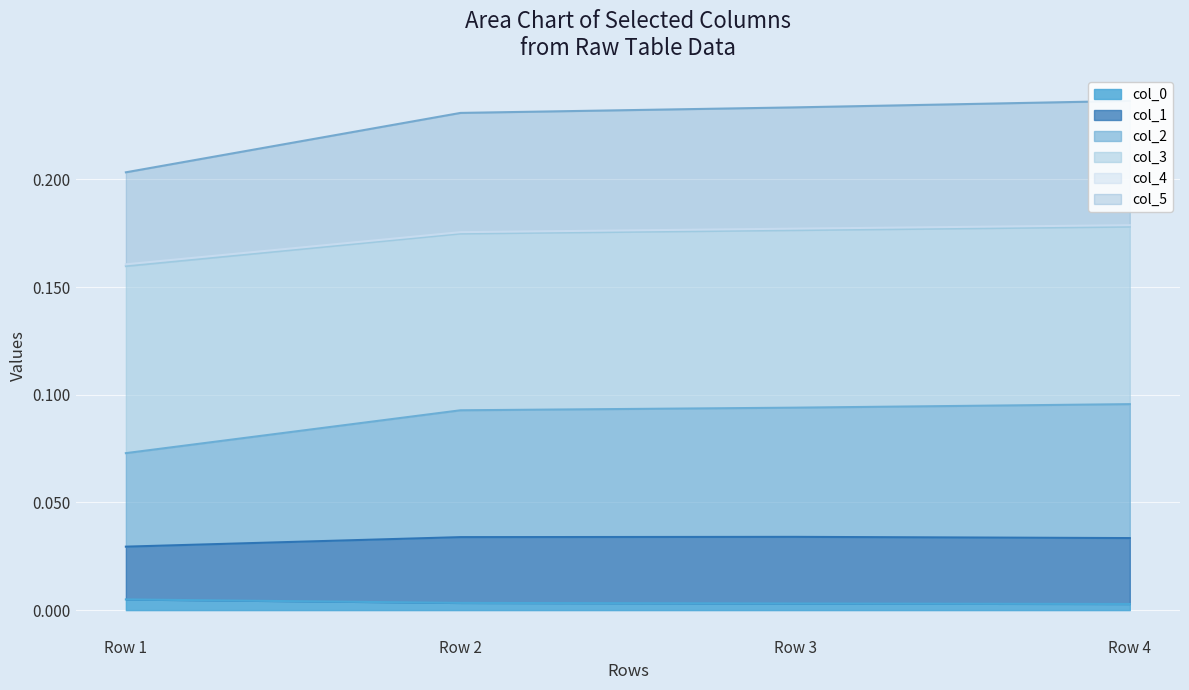

Does the chart display data point markers on the line(s)?

No